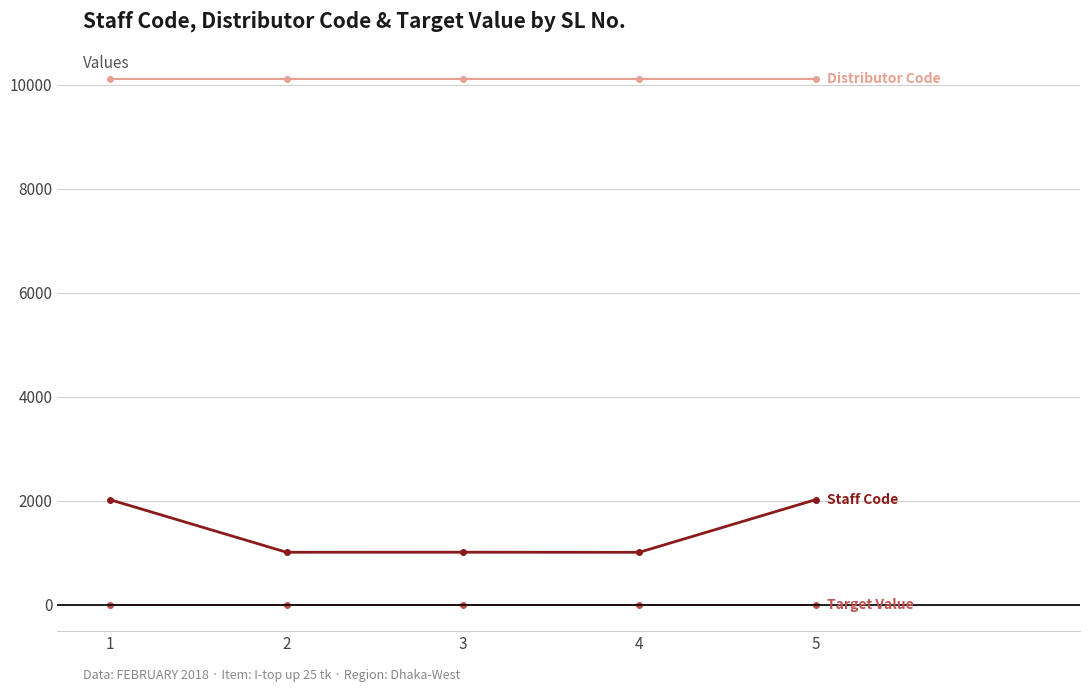

What is the maximum value shown in the chart?

10101